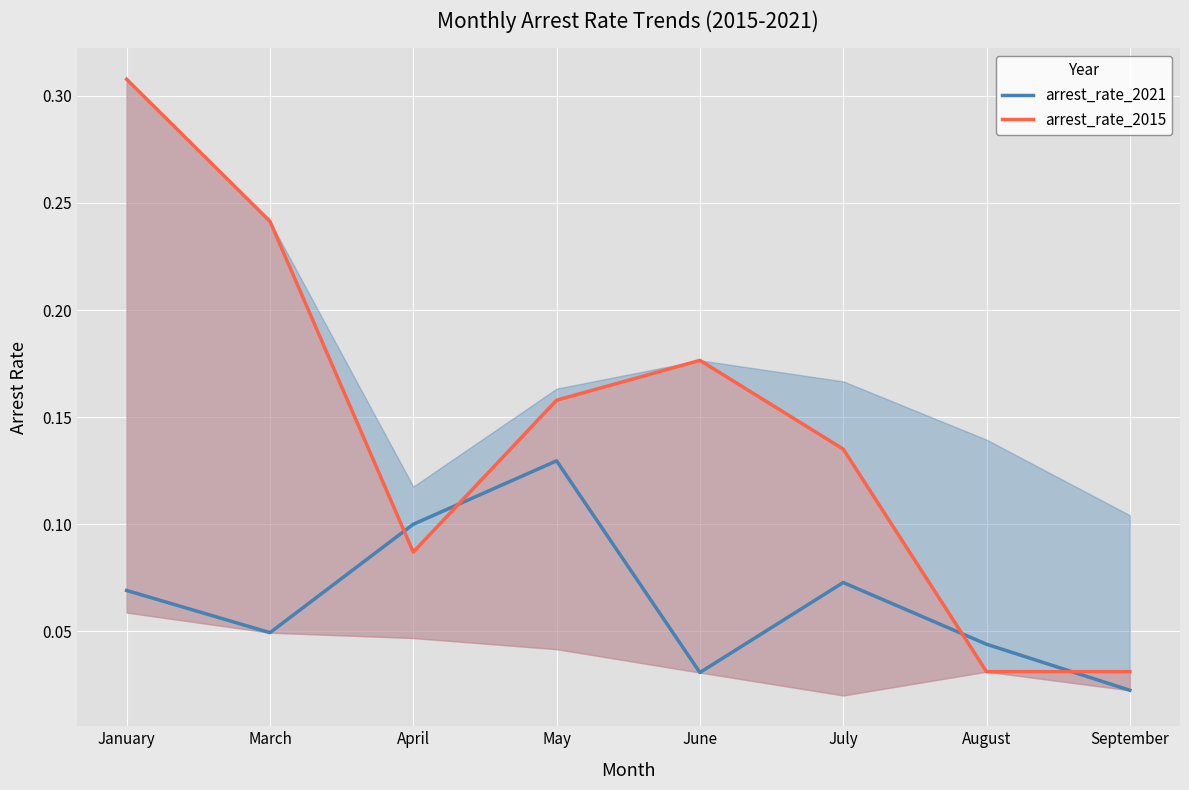

Rank the categories by arrest_rate_2021 value from lowest to highest.

September, June, August, March, January, July, April, May